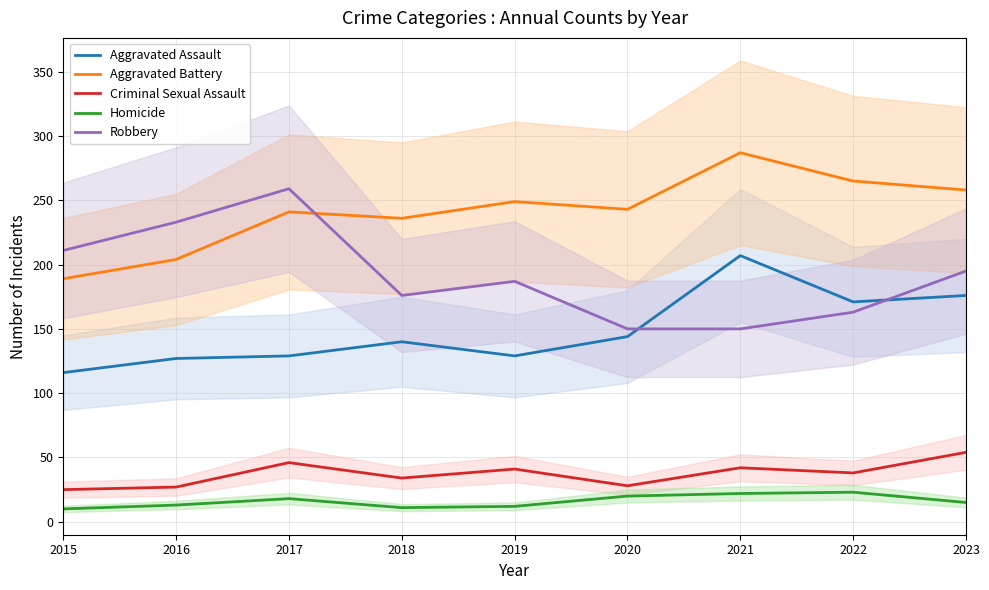

Does the chart have visible grid lines?

Yes